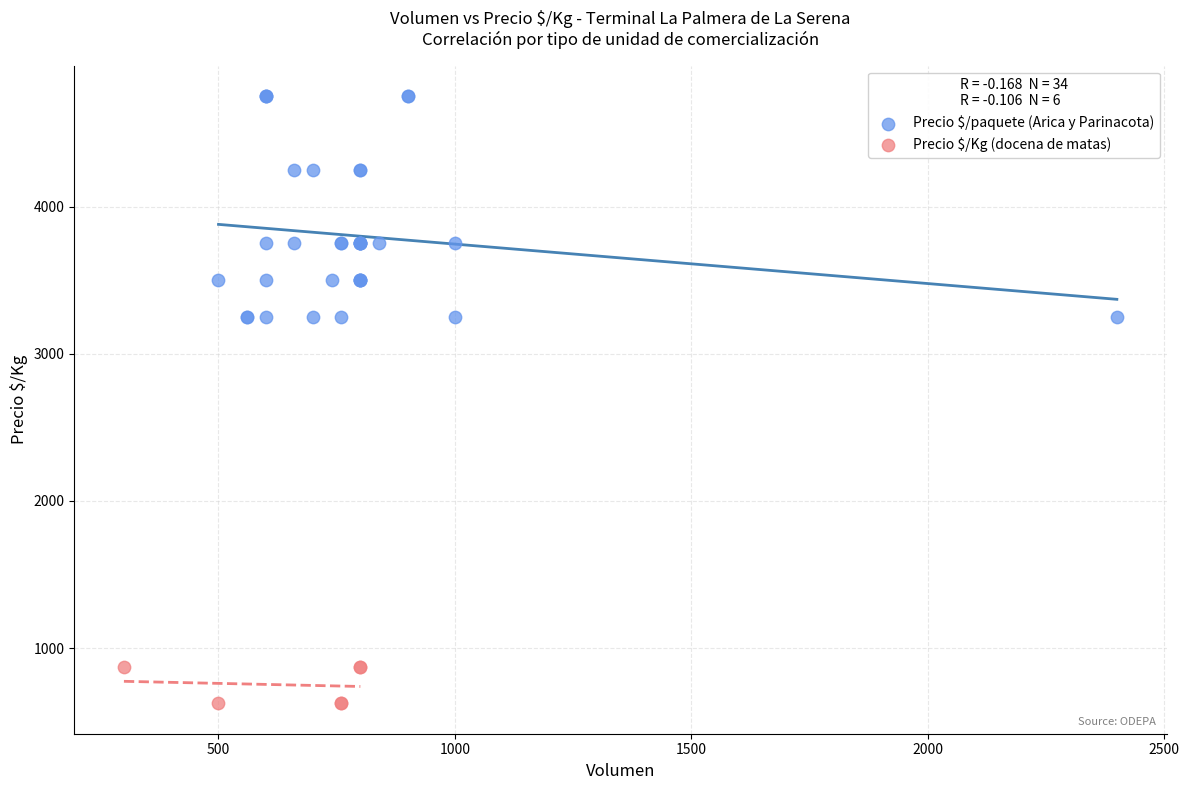

Which series has the largest Y range (max minus min)?

Precio $/paquete (Arica y Parinacota)